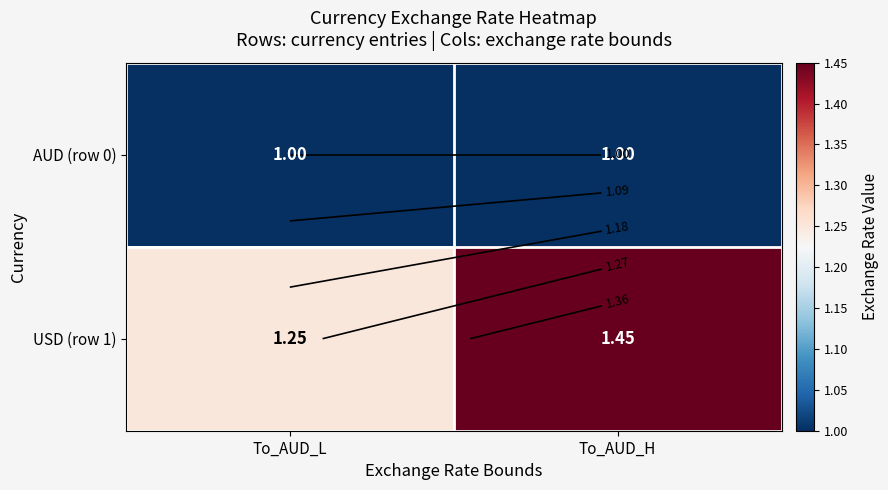

At which label is USD (row 1) closest to 1?

To_AUD_L